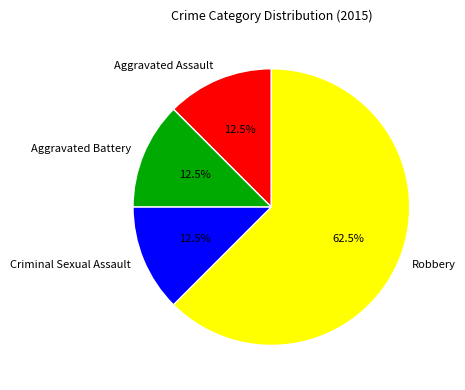

To the nearest percent, what is the combined percentage of Robbery and Aggravated Battery?

75%